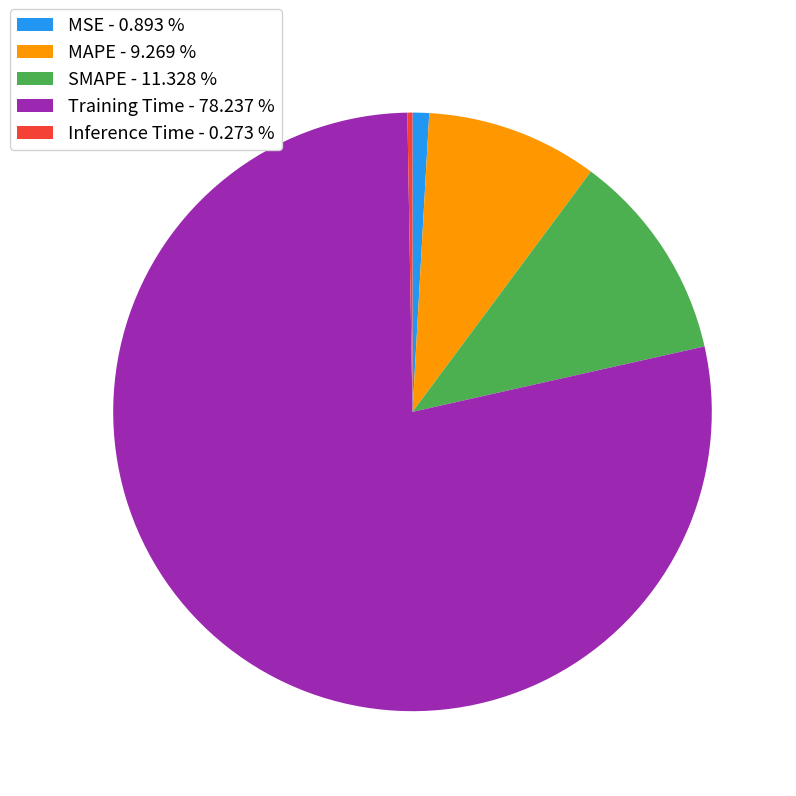

Between SMAPE and MSE, which is larger?

SMAPE